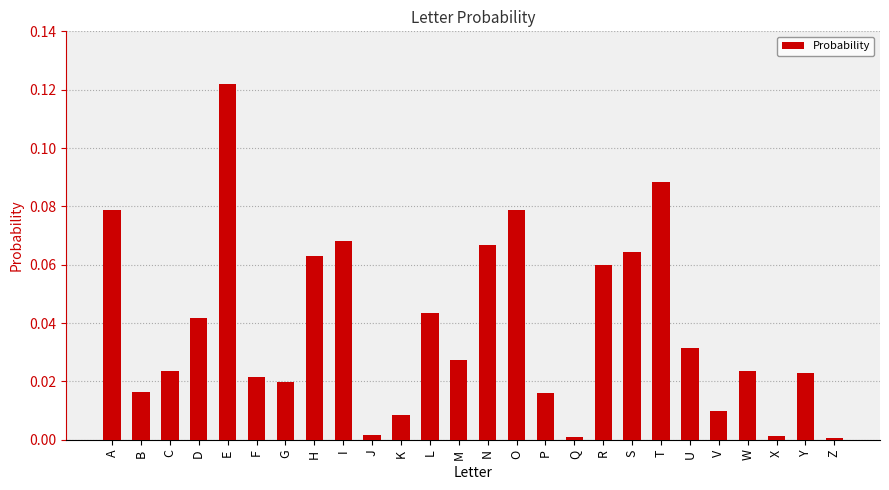

Is it true that the value at N is 0.0?

False